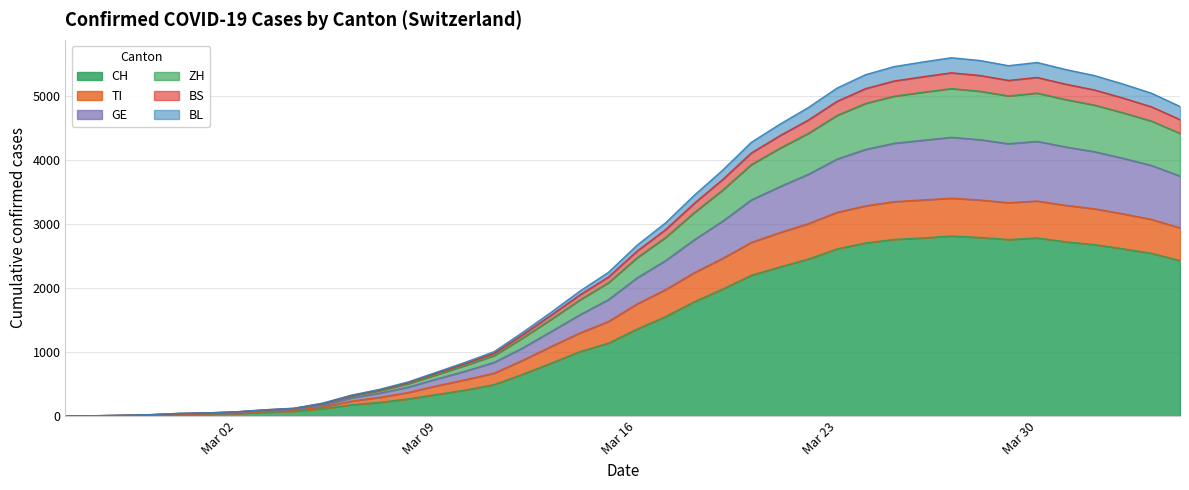

Does the chart have visible grid lines?

Yes